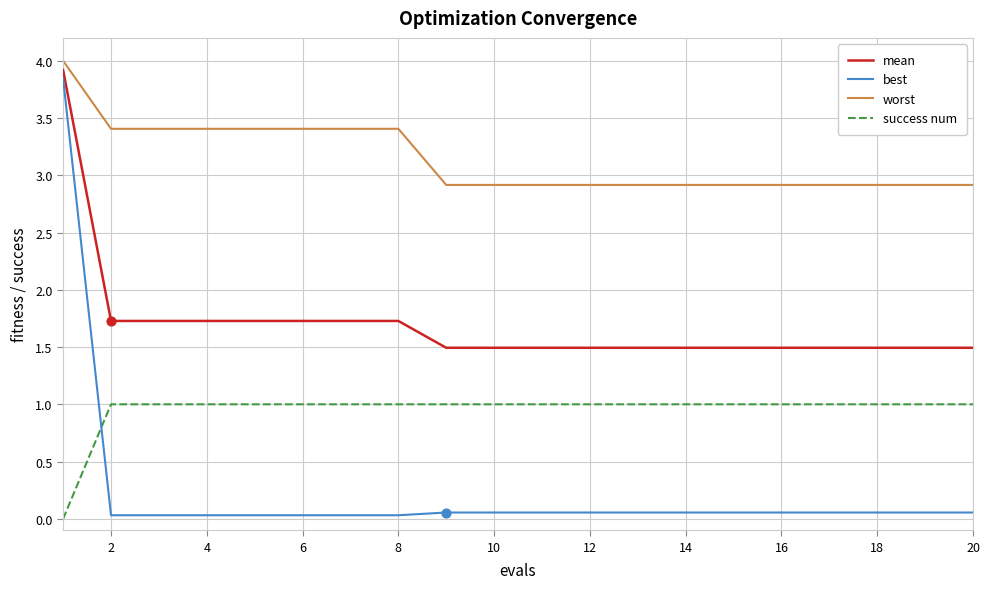

Which series has the widest spread of values?

best